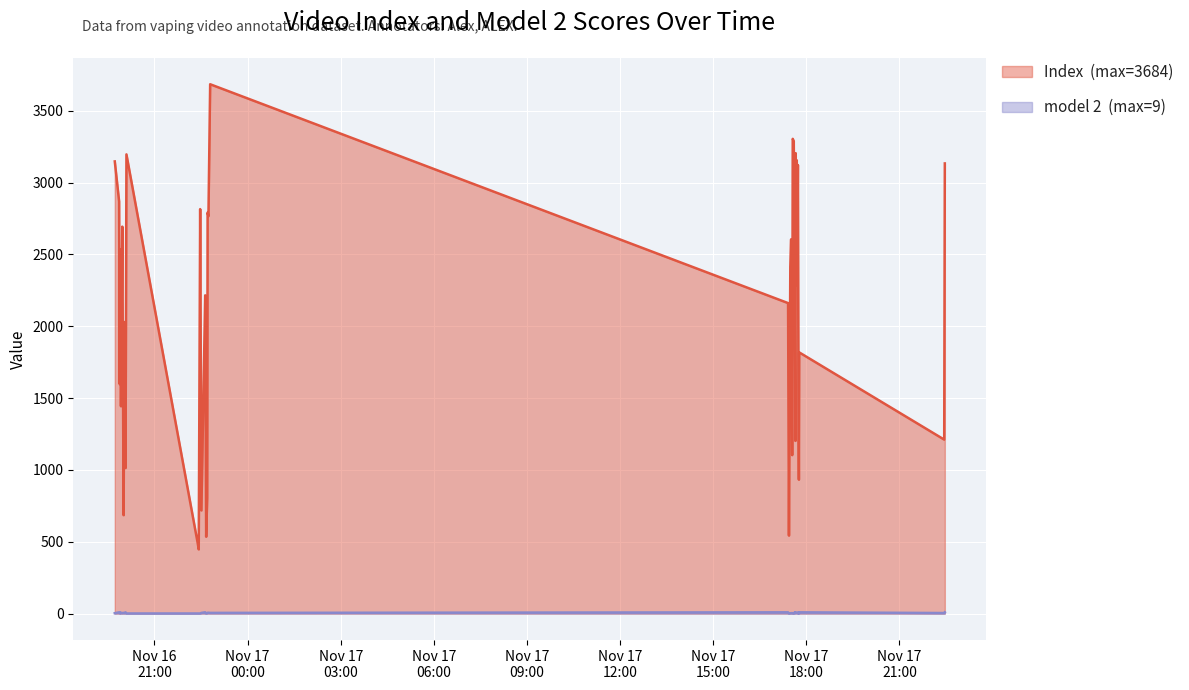

How many data points in model 2 are above 4?

18